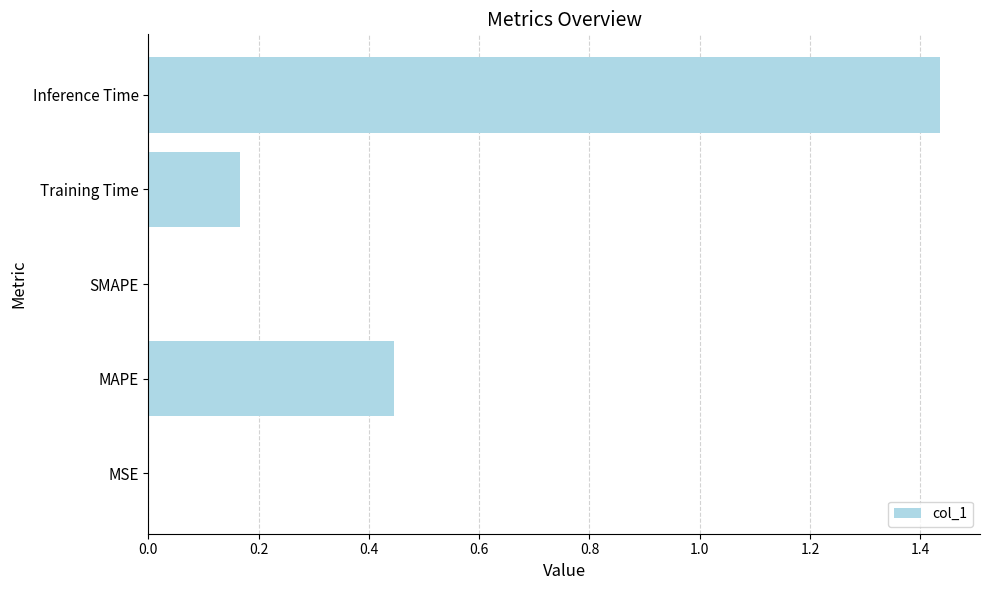

What is the change in value from MAPE to SMAPE?

-0.4